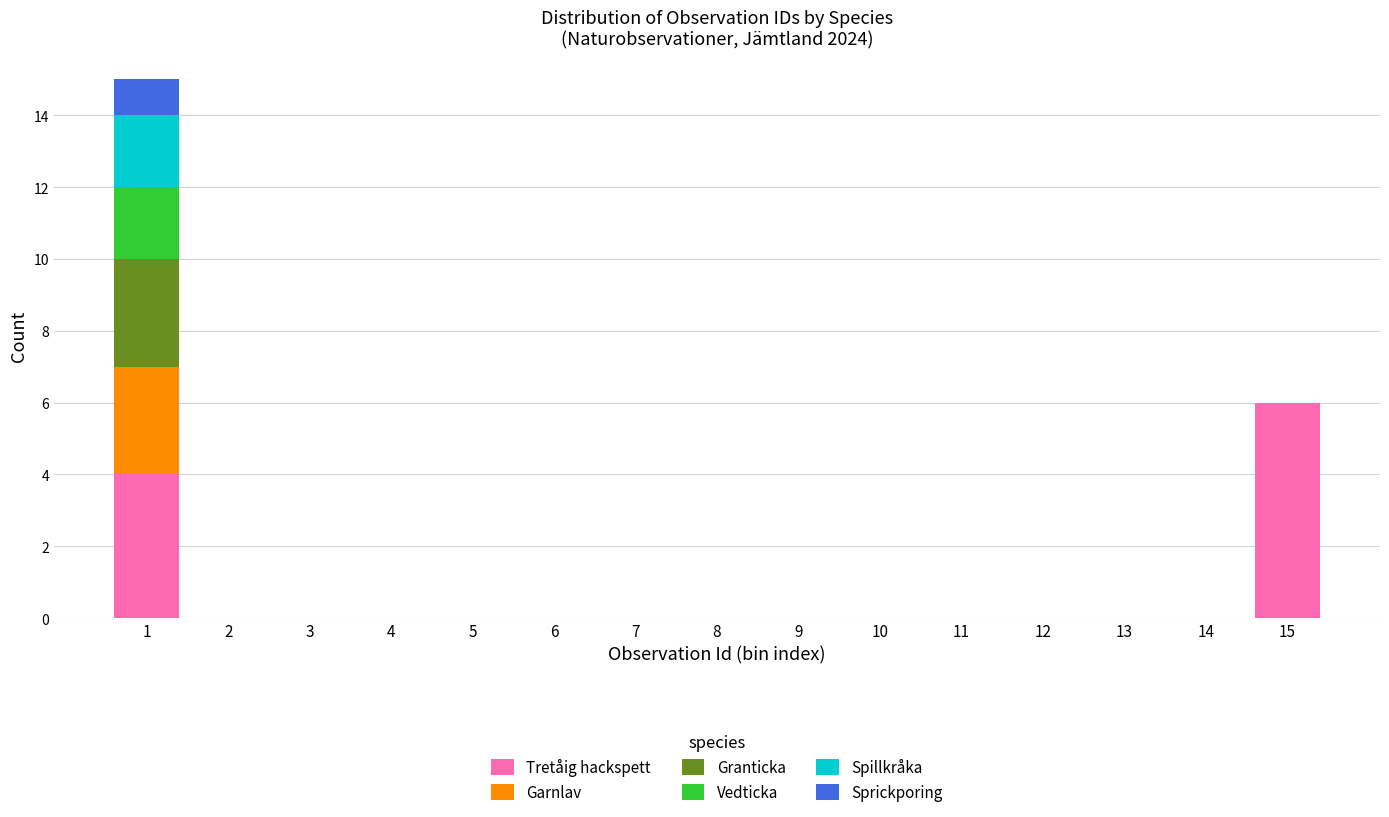

At which label does Tretåig hackspett reach its peak?

15